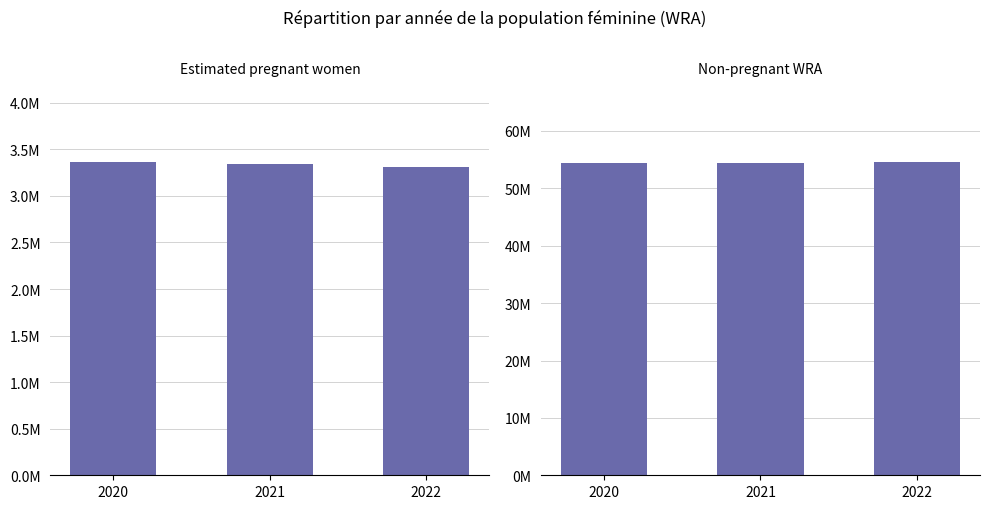

At which label is Estimated pregnant women closest to 3335198?

2021